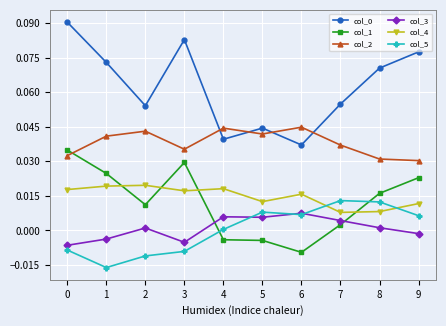

True or false: col_4 and col_2 intersect in this chart.

False